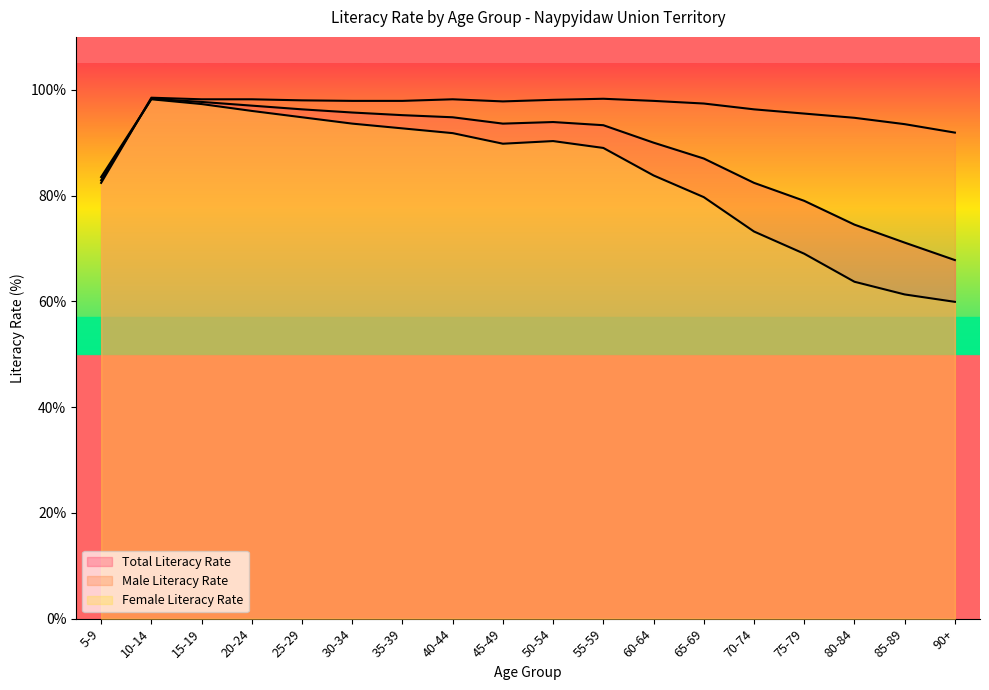

What is the label of the 3rd point from the right?

80-84